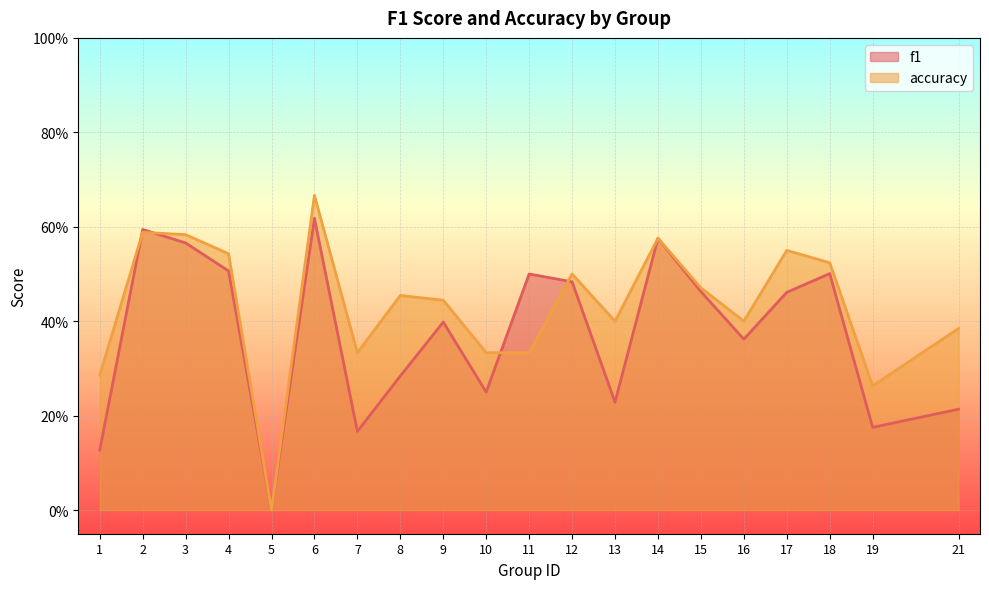

At which category does the chart reach its minimum across all series?

5